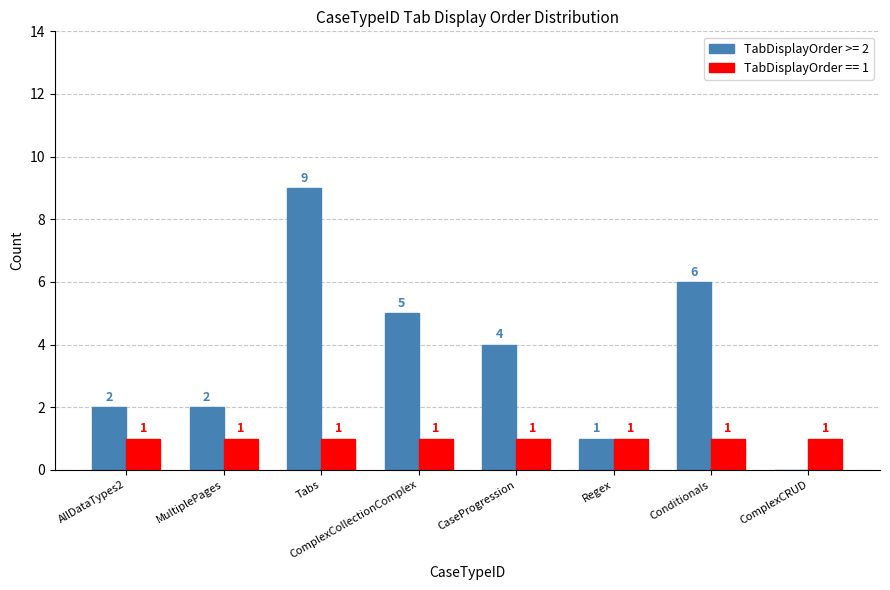

The value of TabDisplayOrder >= 2 at Conditionals is 3. True or false?

False